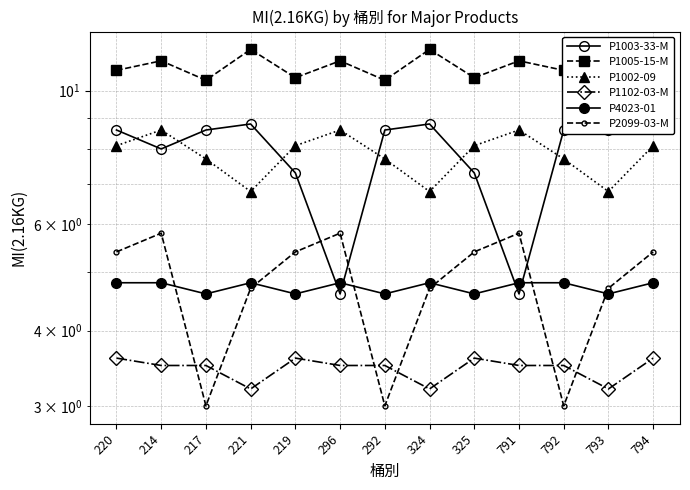

At 324, list the series in order from largest to smallest.

P1005-15-M, P1003-33-M, P1002-09, P4023-01, P2099-03-M, P1102-03-M